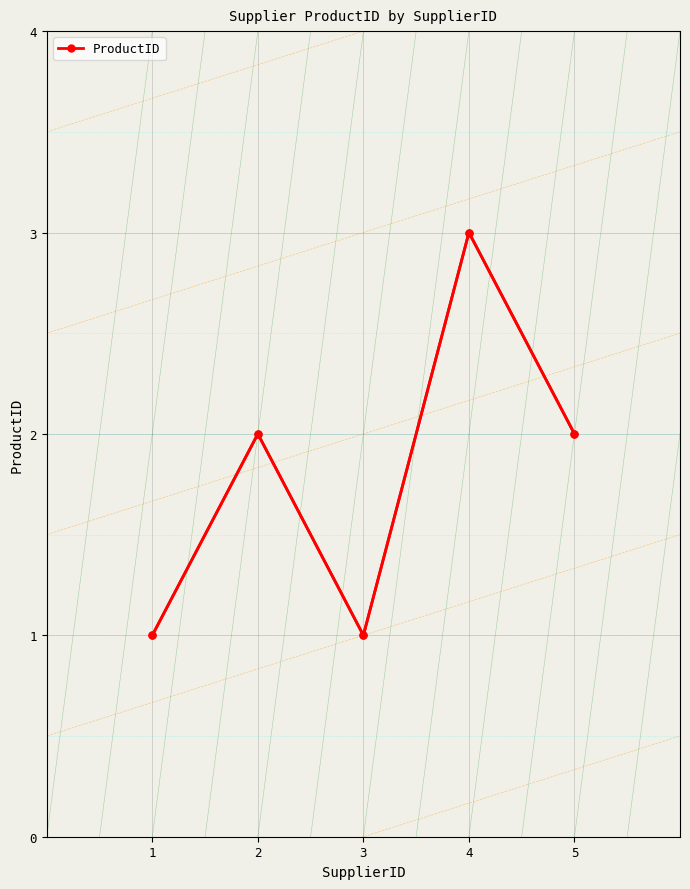

What is the minimum value shown in the chart?

1